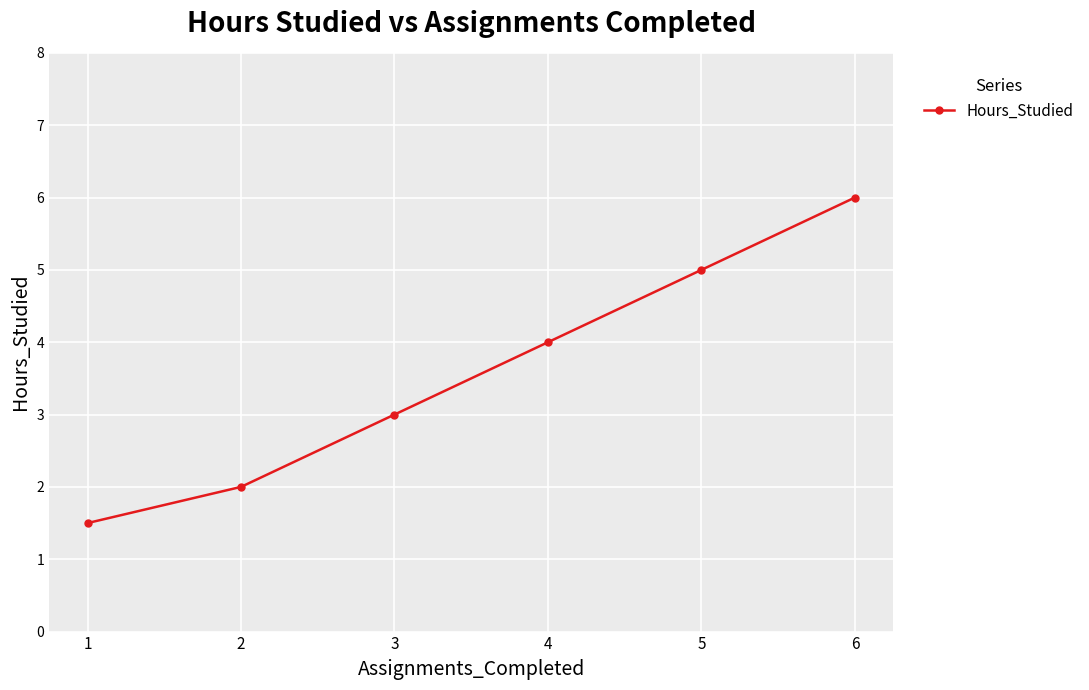

Rank the categories by value from highest to lowest.

6, 5, 4, 3, 2, 1